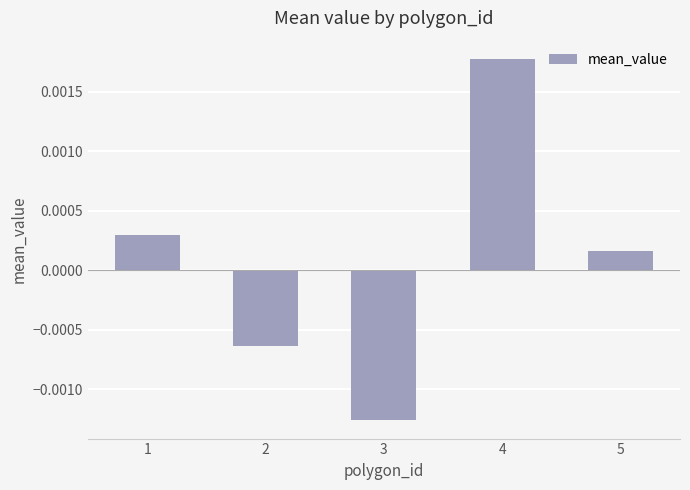

How many values are above zero?

3